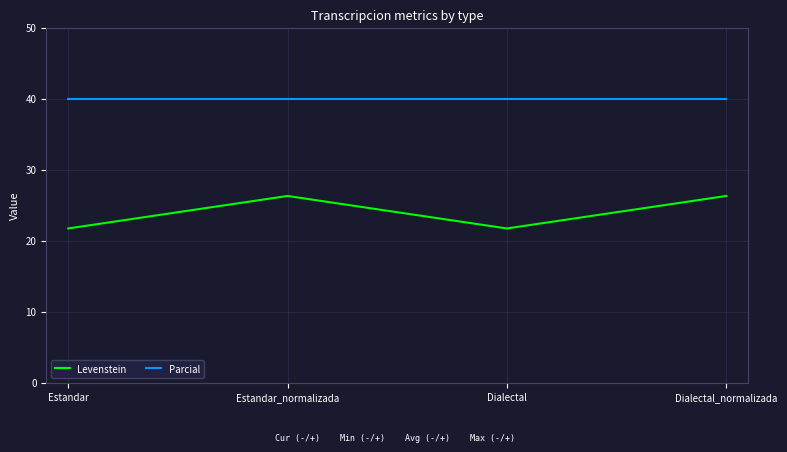

What position from the right is Estandar?

4